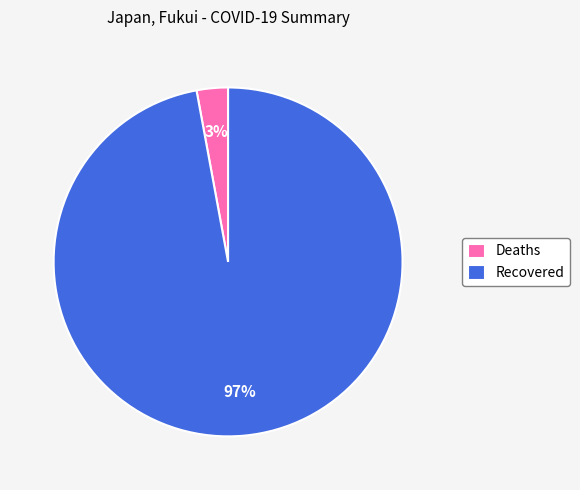

Combined, do Deaths and Recovered account for over 50%?

Yes